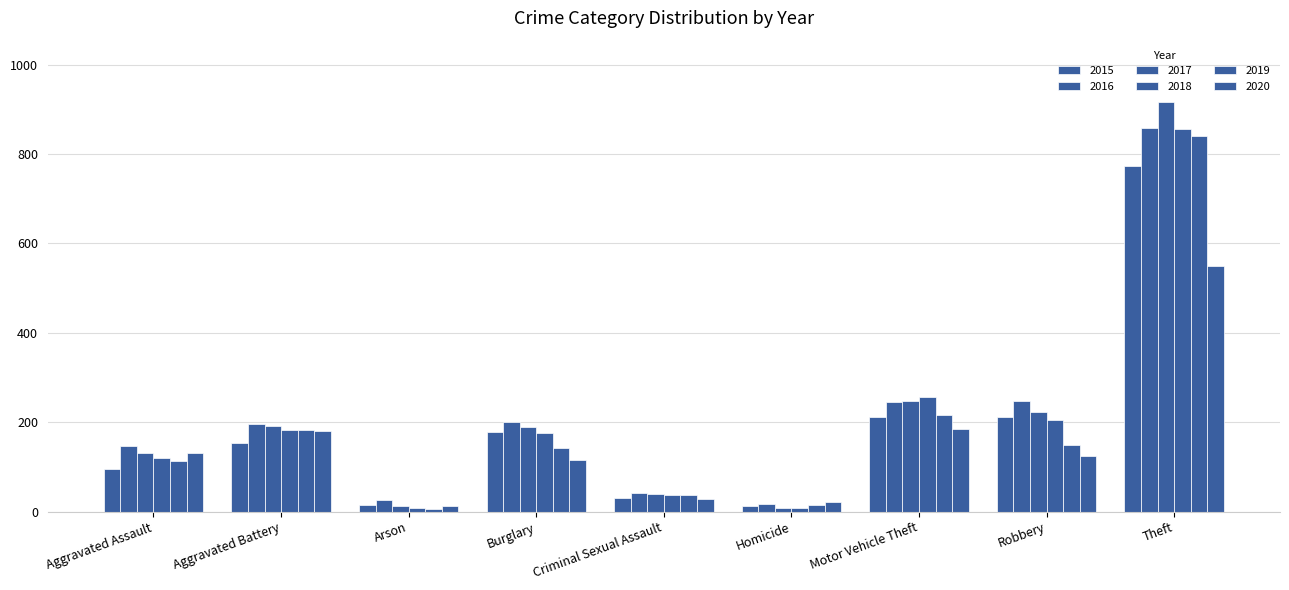

What is the sum of the 2018 values at Robbery and Motor Vehicle Theft?

460